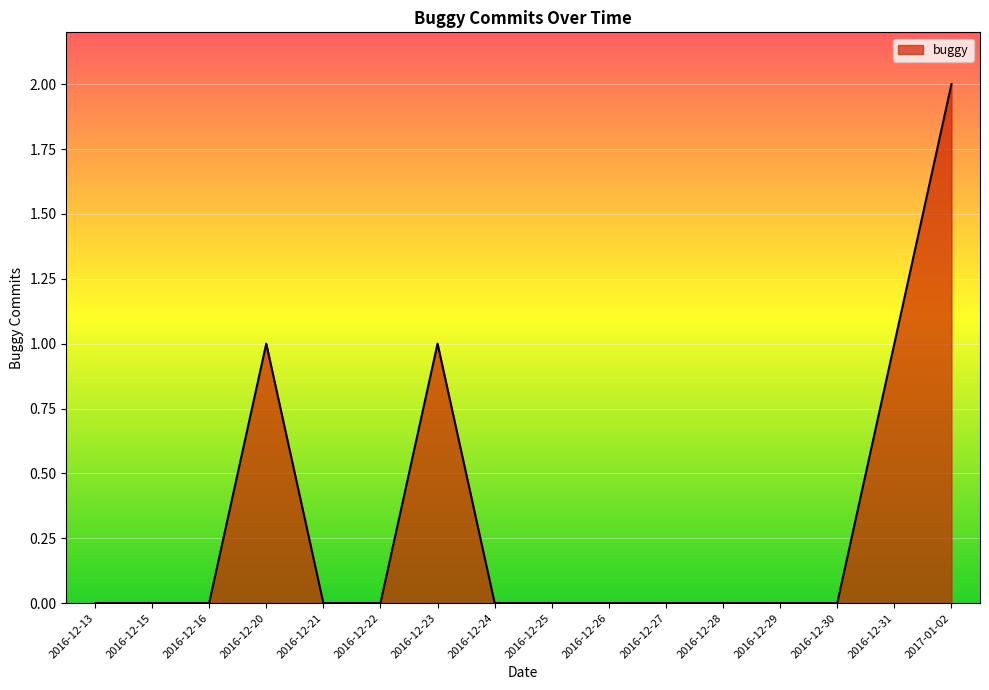

At which category does the chart reach its peak across all series?

2017-01-02